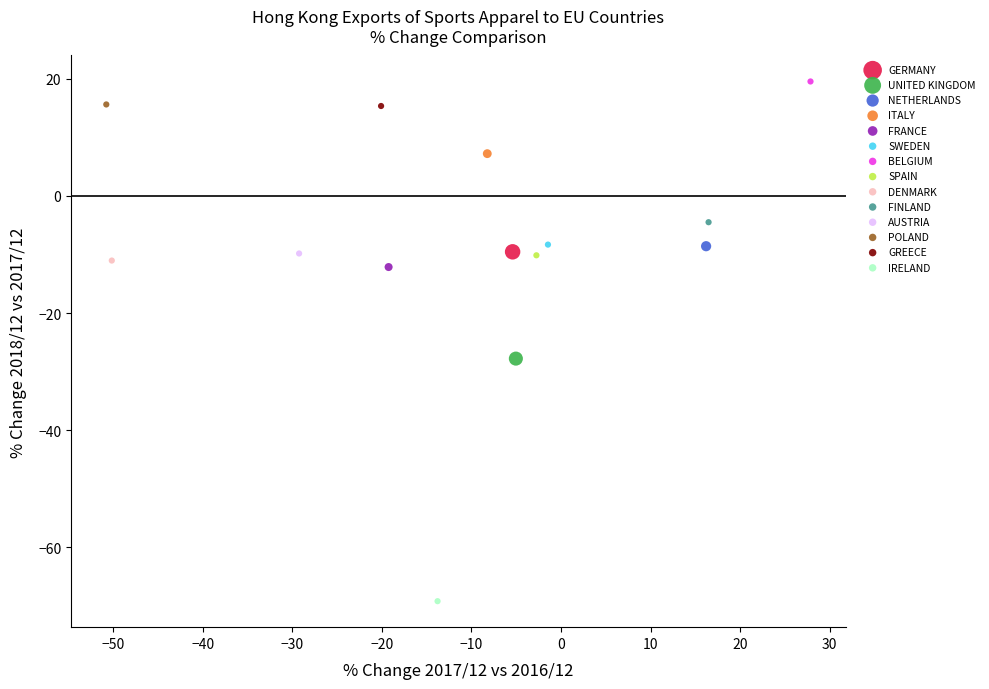

What are all the series names shown in the legend?

GERMANY, UNITED KINGDOM, NETHERLANDS, ITALY, FRANCE, SWEDEN, BELGIUM, SPAIN, DENMARK, FINLAND, AUSTRIA, POLAND, GREECE, IRELAND